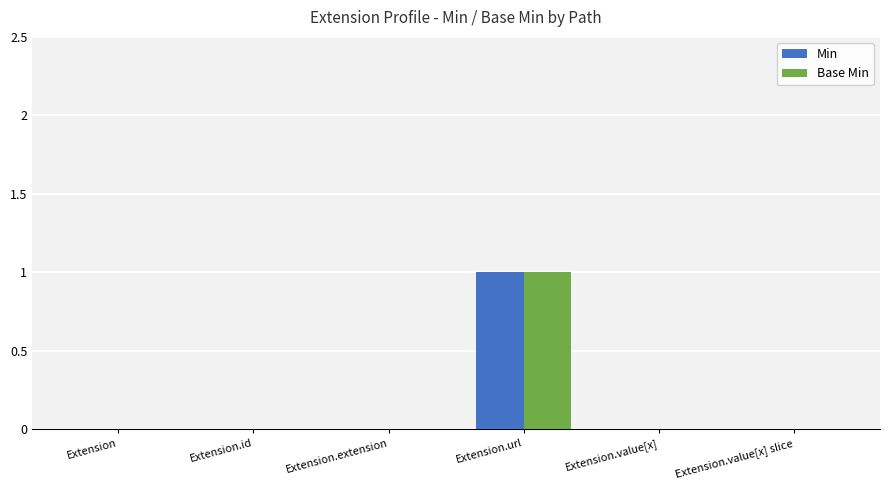

At which category does the chart reach its peak across all series?

Extension.url